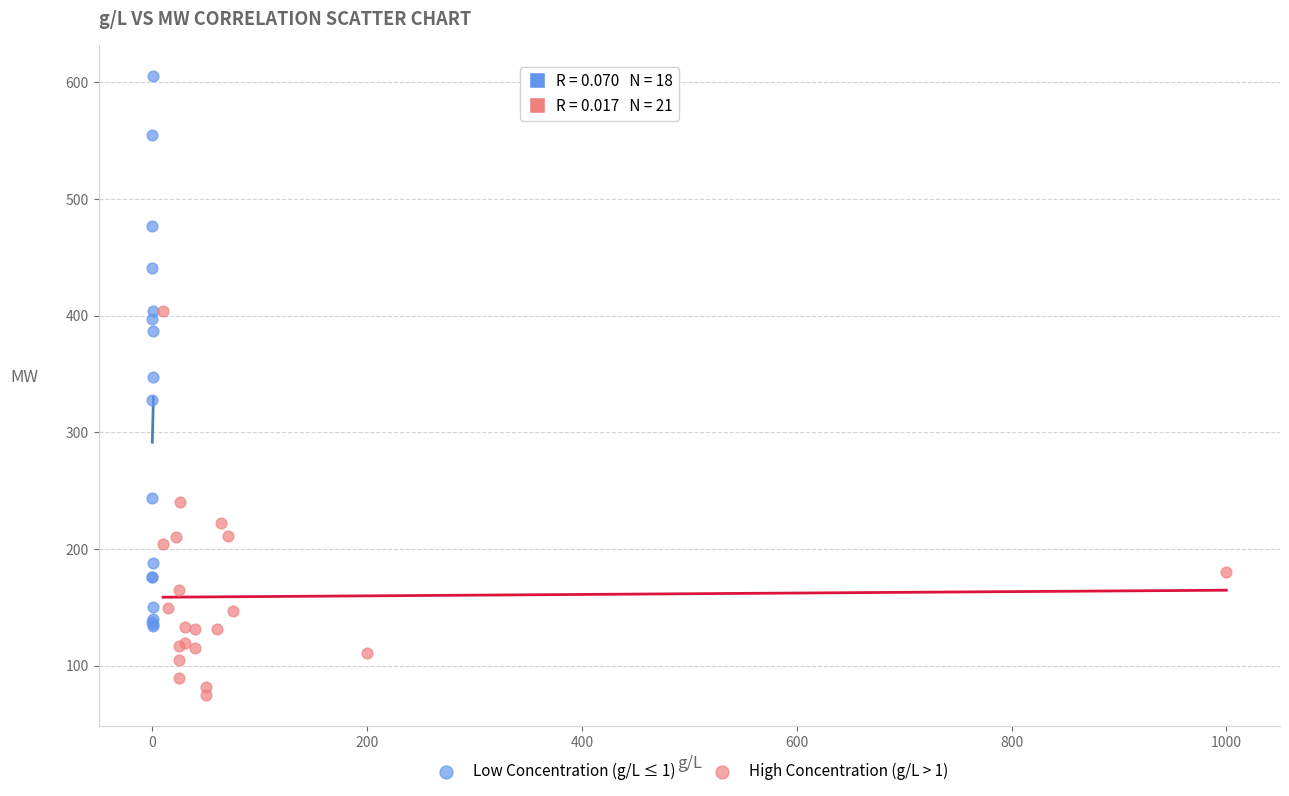

Which series has the largest Y range (max minus min)?

Low Concentration (g/L ≤ 1)